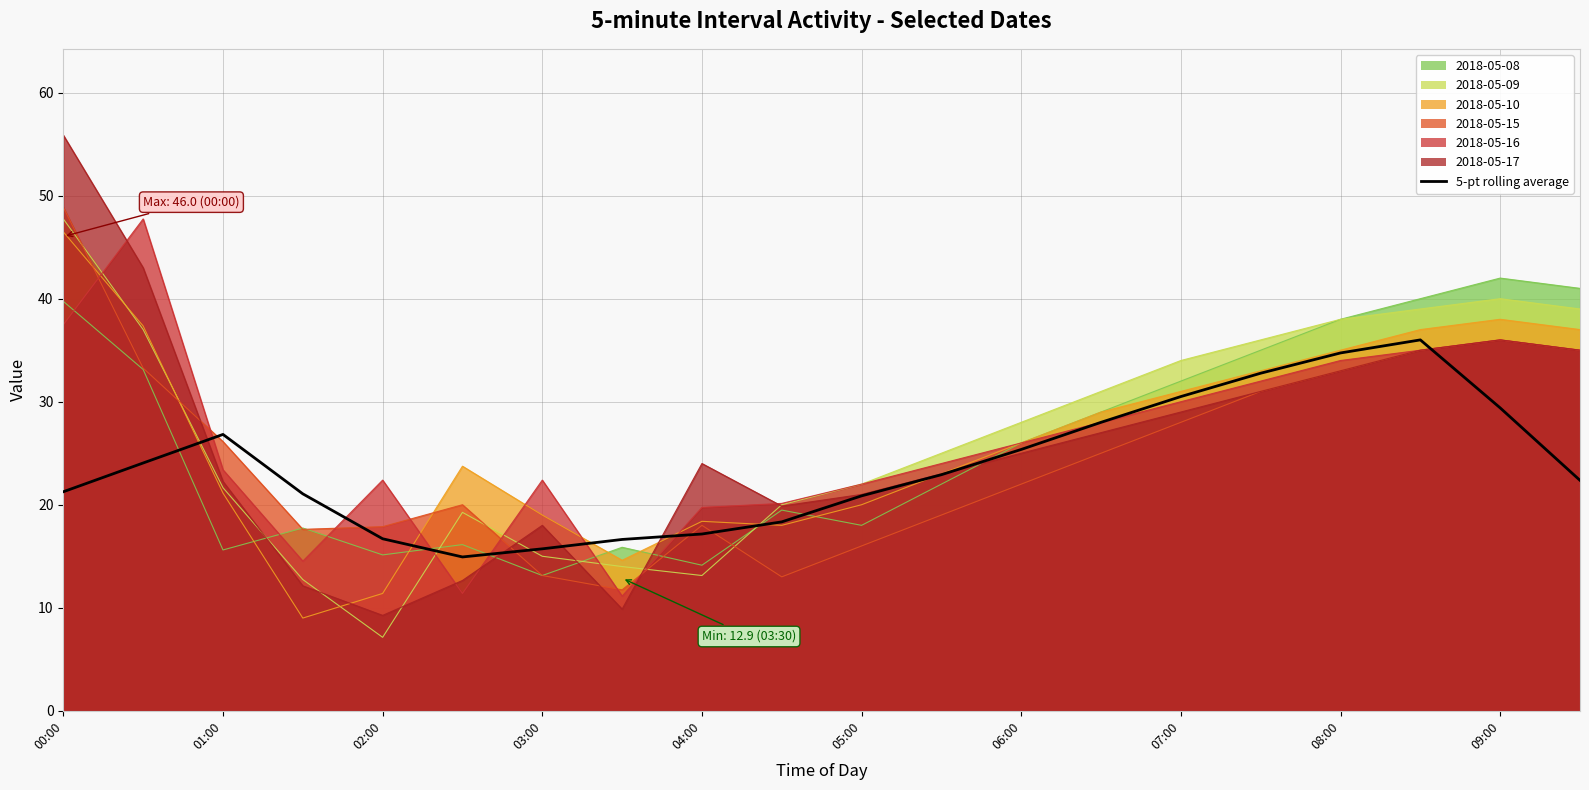

What is the value of the 10th point from the left?

18.3